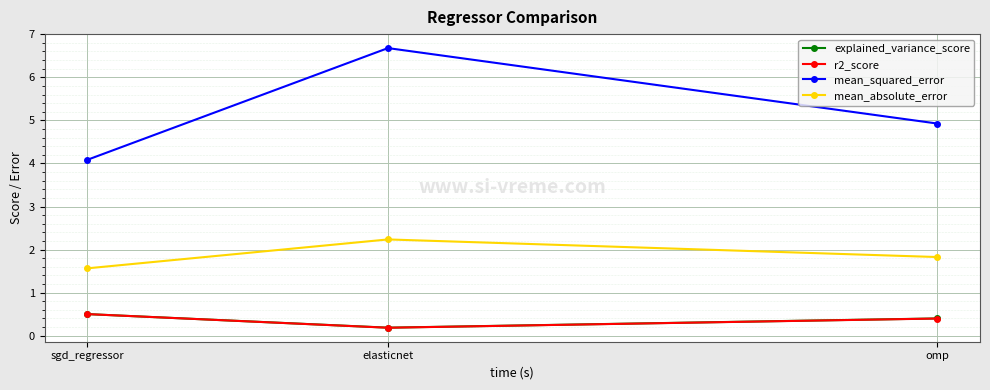

What is the average value of the mean_squared_error series?

5.2